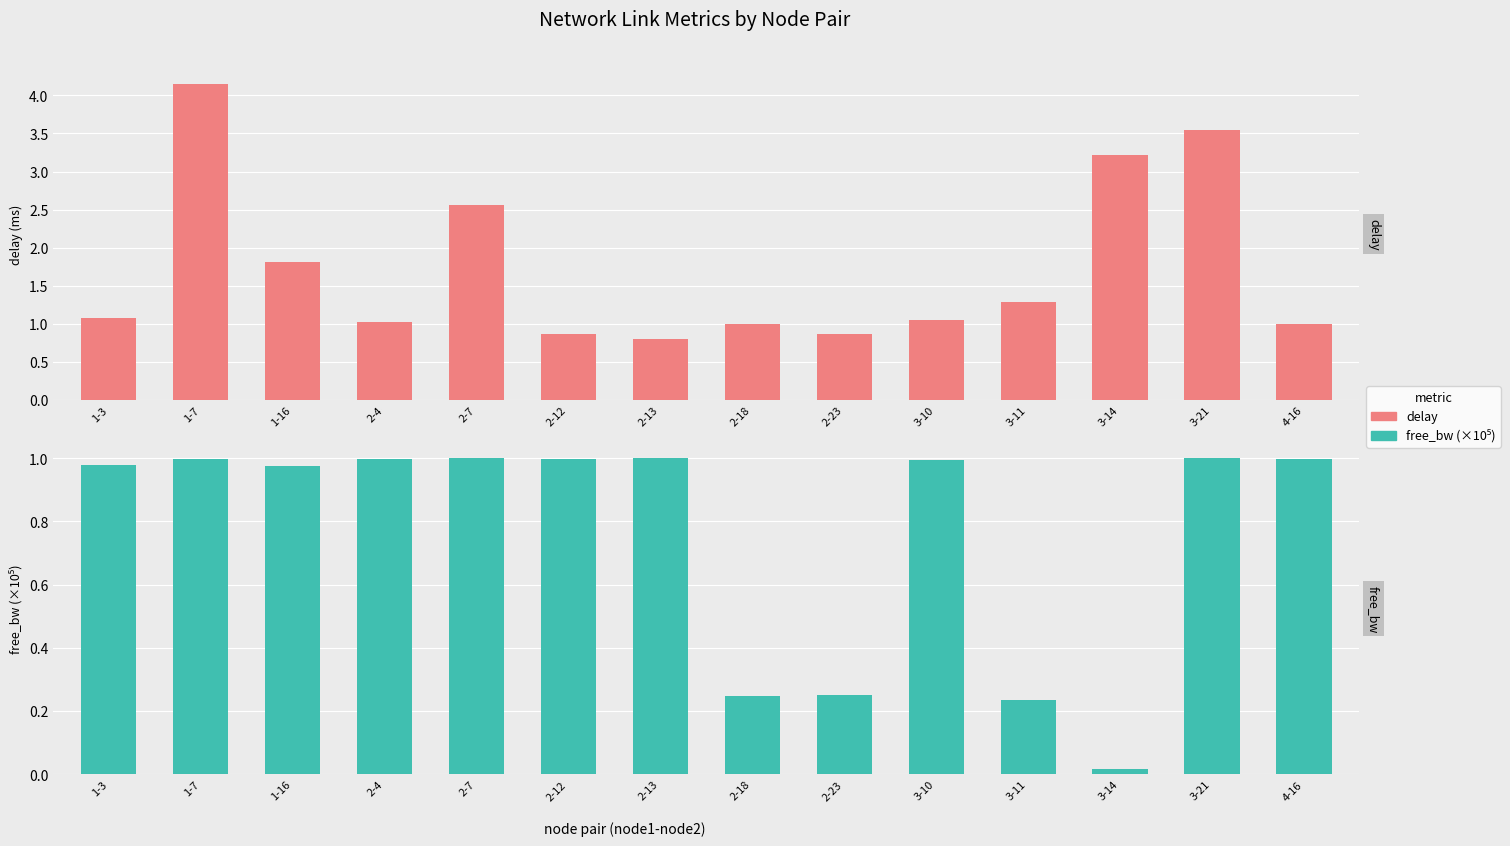

Reading left to right, list all the values displayed in this chart.

delay: 1-3=1.1	1-7=4.2	1-16=1.8	2-4=1.0	2-7=2.6	2-12=0.9	2-13=0.8	2-18=1.0	2-23=0.9	3-10=1.0	3-11=1.3	3-14=3.2	3-21=3.5	4-16=1.0
free_bw (×100k): 1-3=1.0	1-7=1.0	1-16=1.0	2-4=1.0	2-7=1.0	2-12=1.0	2-13=1.0	2-18=0.2	2-23=0.2	3-10=1.0	3-11=0.2	3-14=0.0	3-21=1.0	4-16=1.0